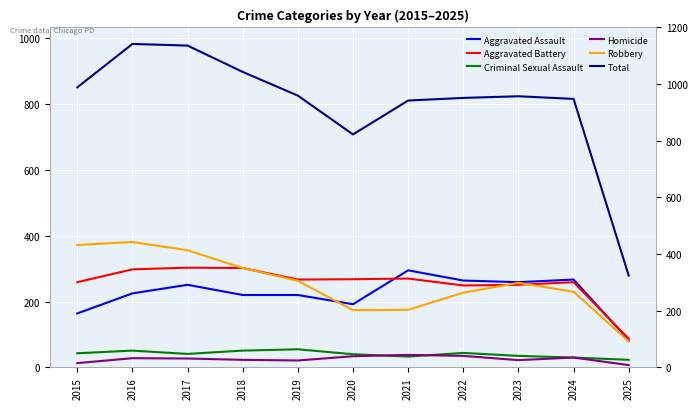

True or false: Aggravated Assault has a value of 264 at 2022.

True